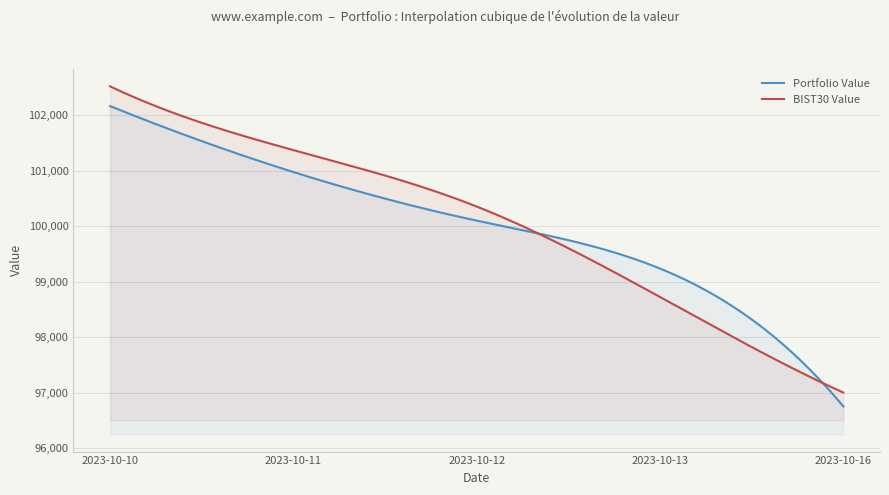

At which label does BIST30 Value reach its peak?

2023-10-10